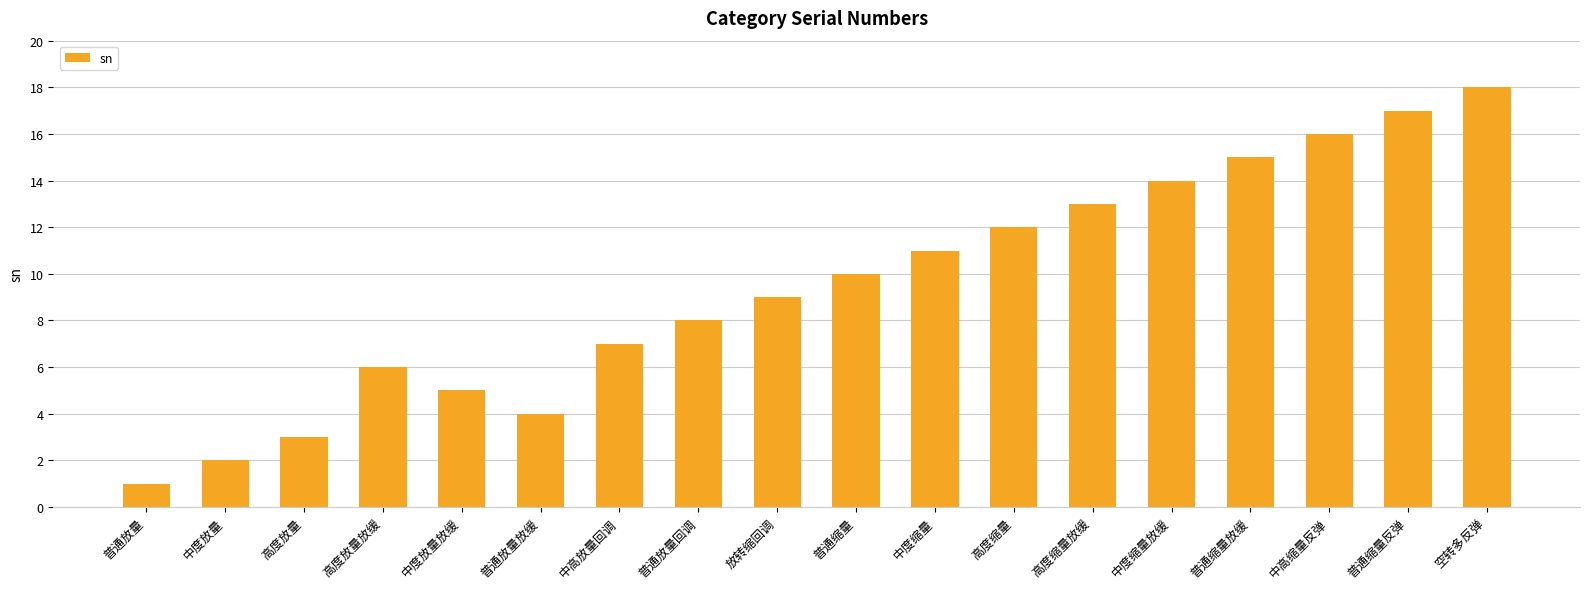

What position from the left is 普通缩量?

10